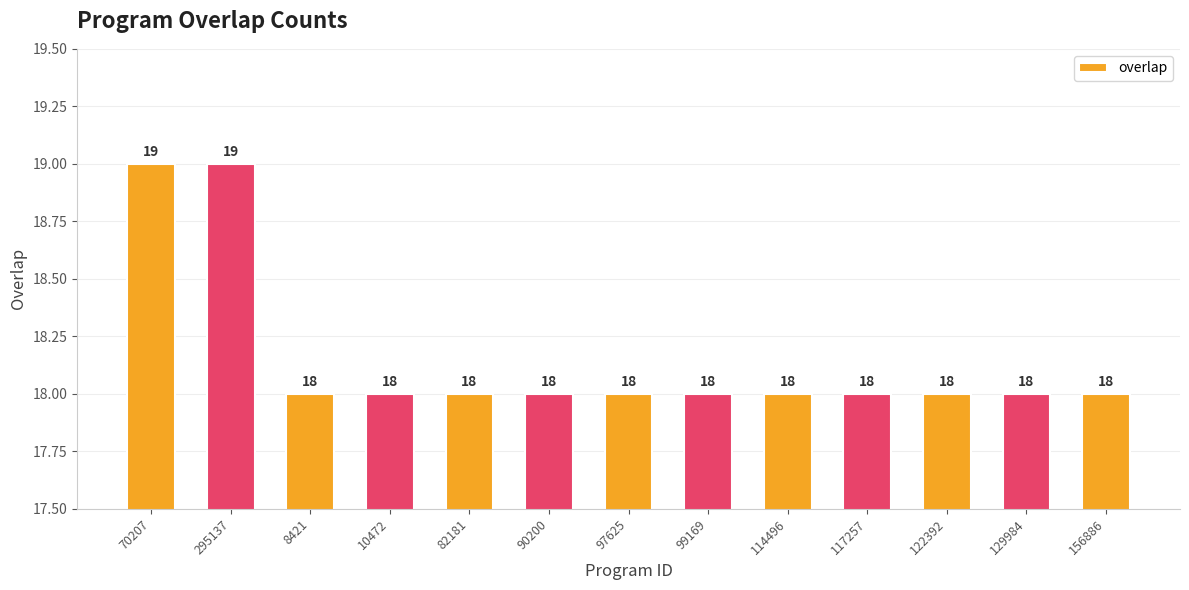

What is the minimum value shown in the chart?

18